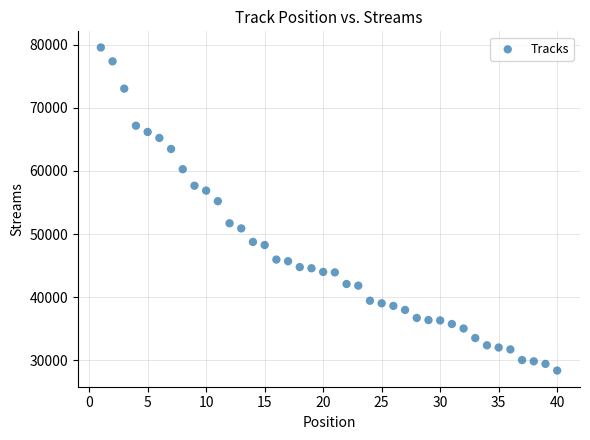

What Y value in the scatter plot is closest to 53970?

55210